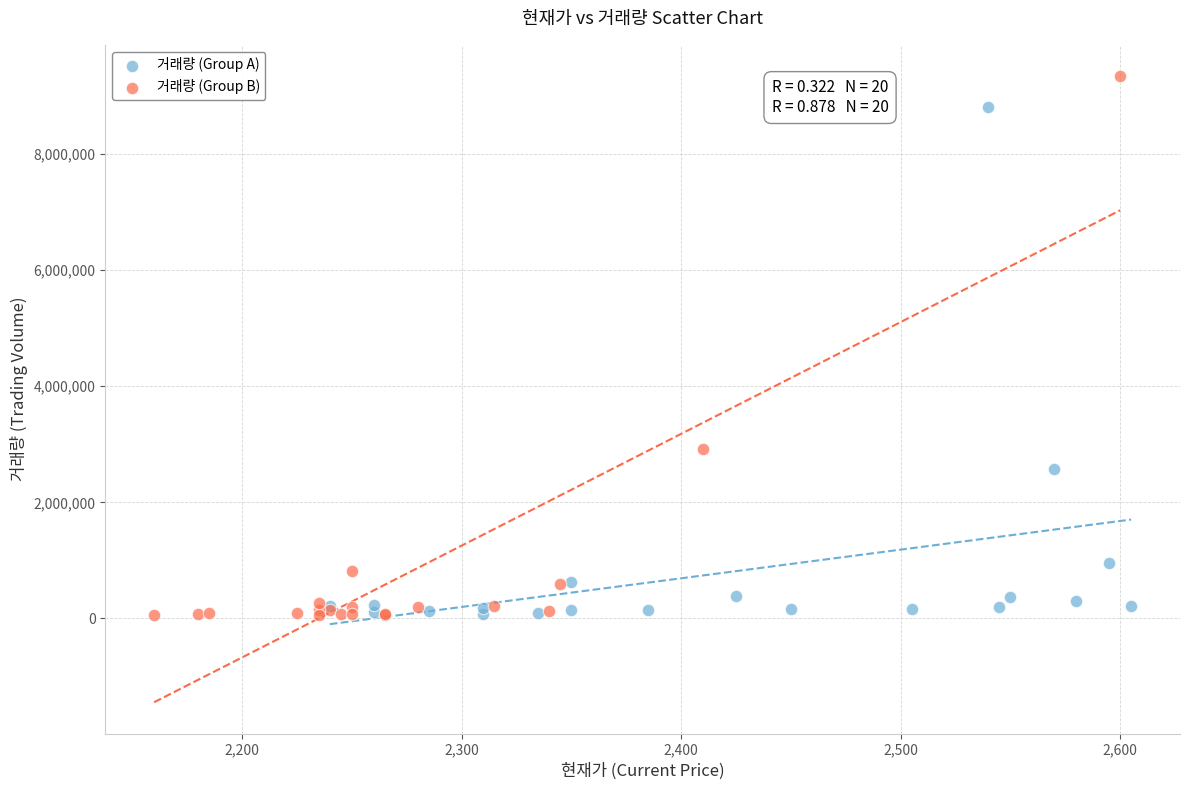

Which series has the largest Y range (max minus min)?

거래량 (Group B)